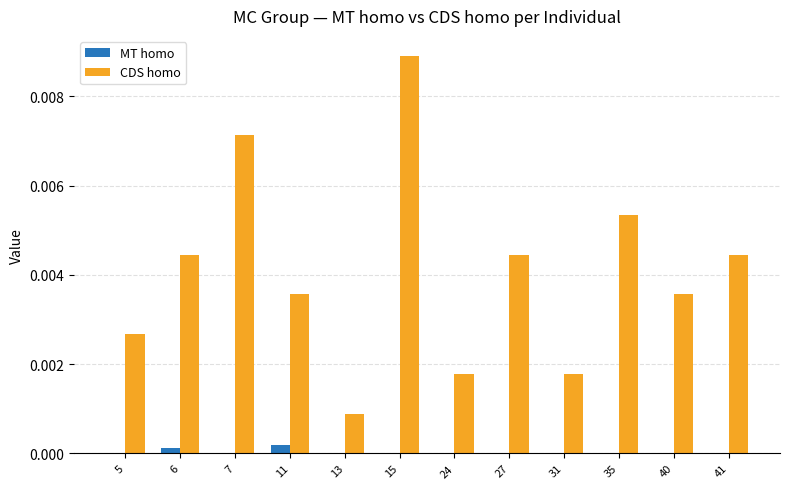

The MT homo series shows 0.0 at 31. True or false?

True